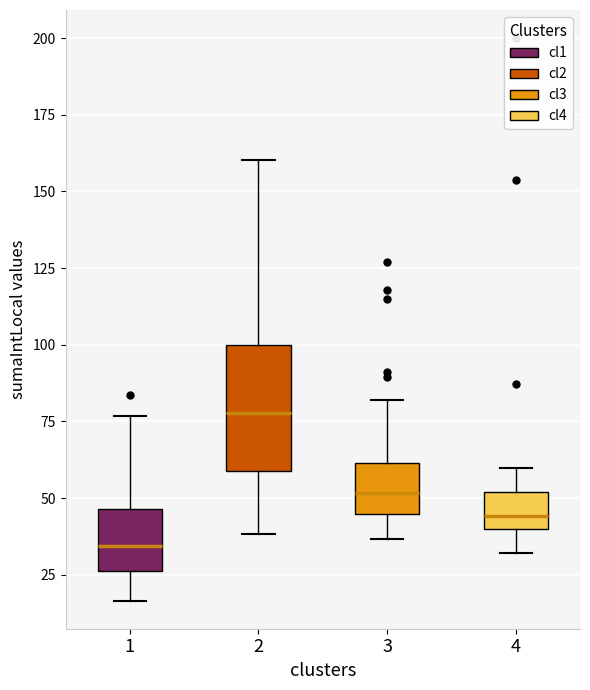

Comparing the boxes themselves (not the whiskers), which one is the tallest?

2